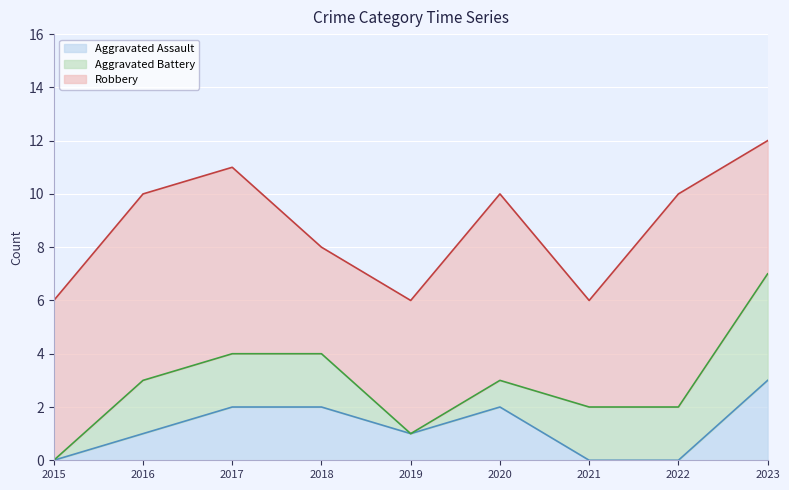

In Aggravated Assault, how many points are lower than both neighbors (excluding endpoints)?

1